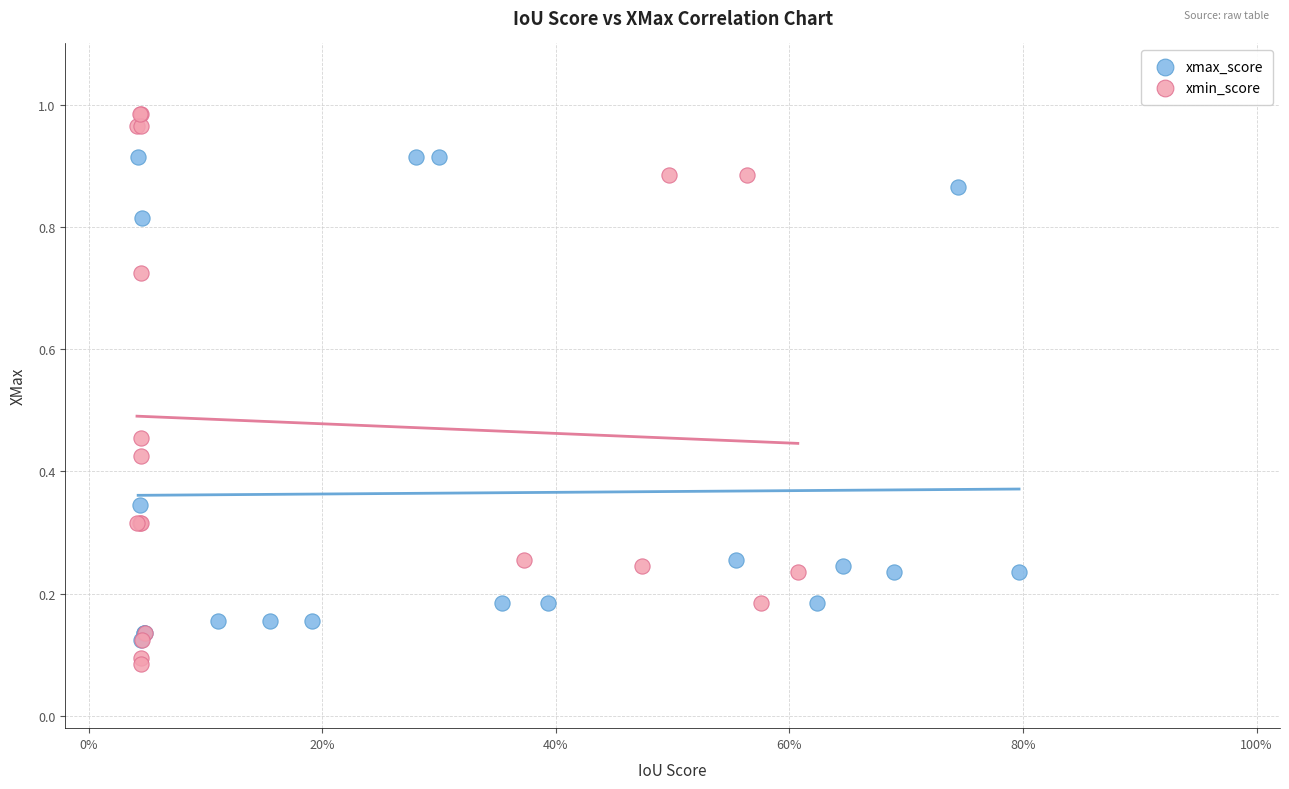

Which series contains the highest Y value?

xmin_score